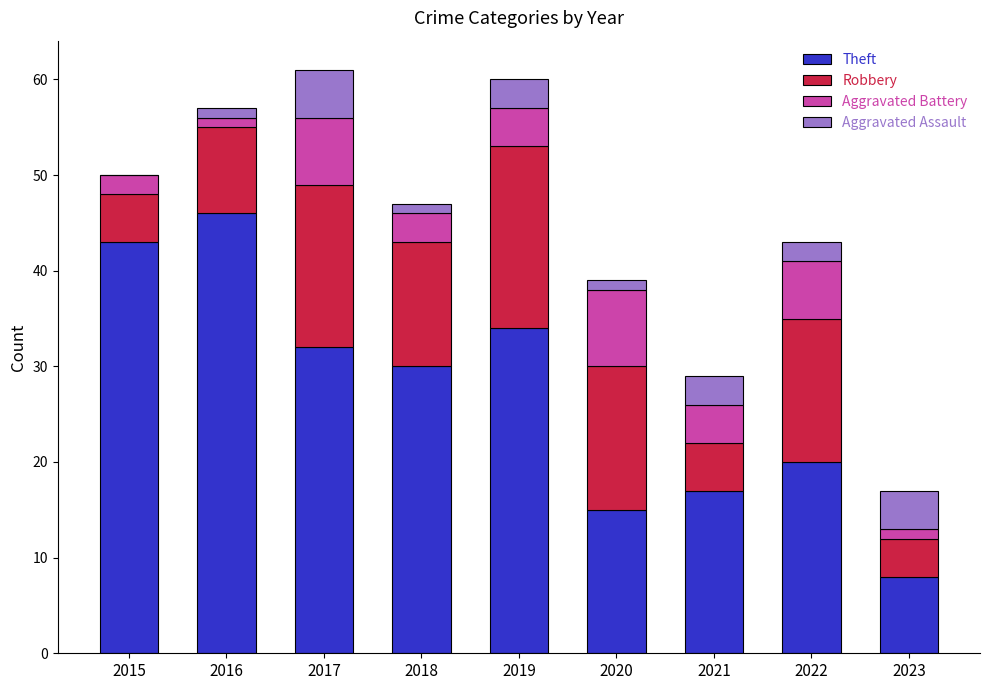

At which label is Theft closest to 27?

2018